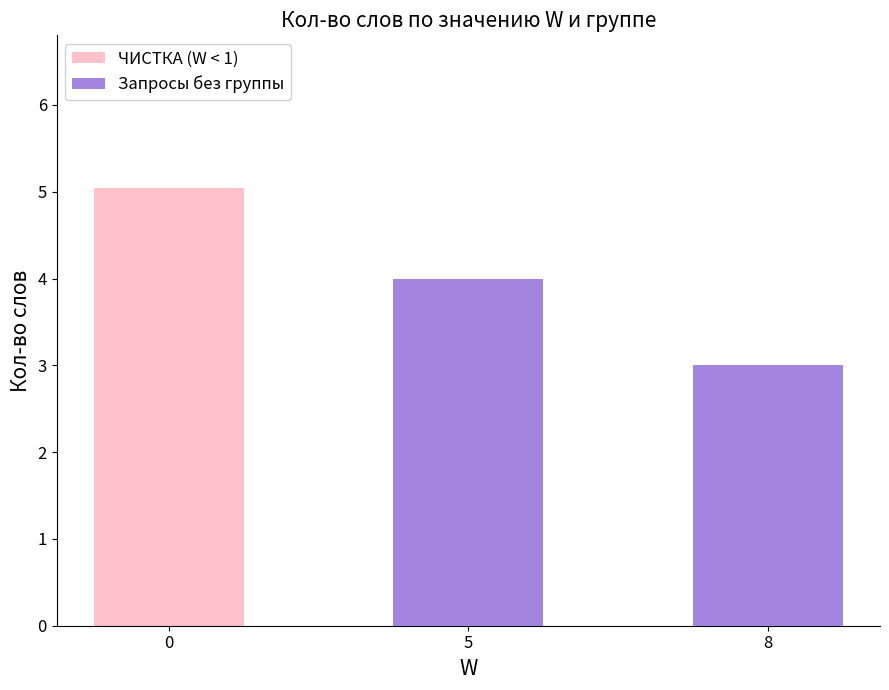

Between 0 and 8, which series saw the biggest shift?

ЧИСТКА (W < 1)